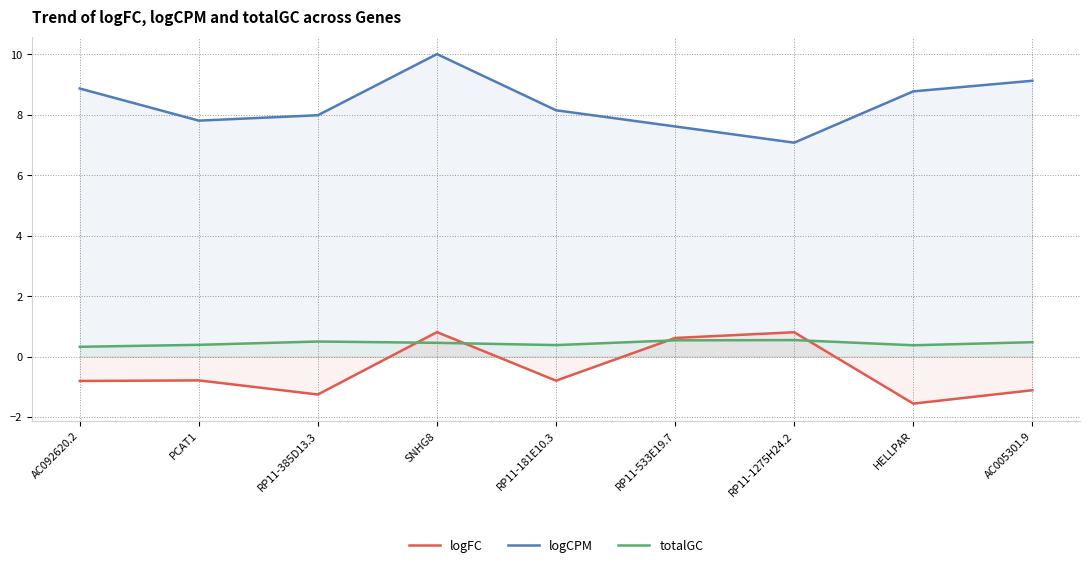

True or false: logCPM and logFC cross at least once.

False